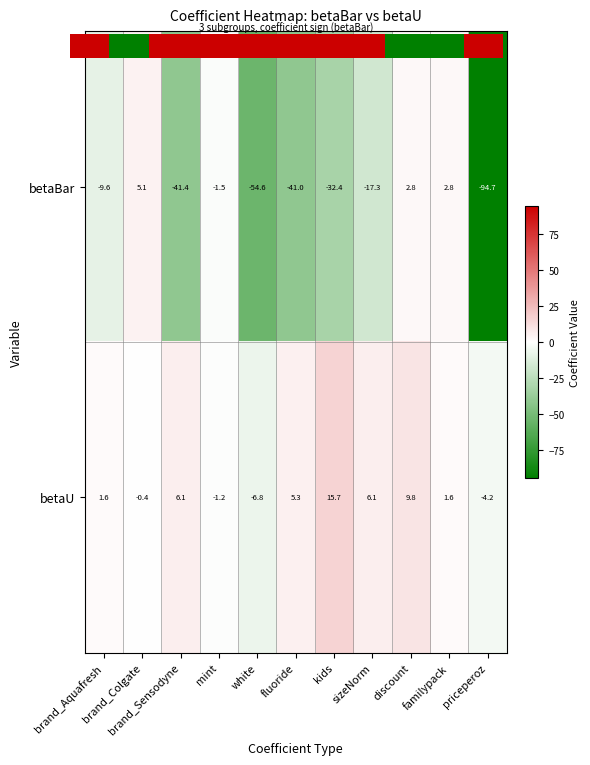

Between white and sizeNorm, which series saw the biggest shift?

betaBar